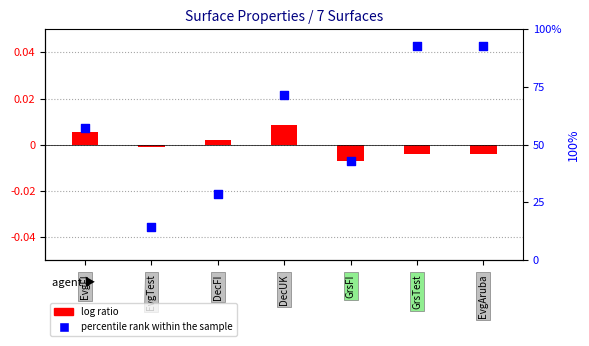

Which series contains the highest Y value?

percentile rank within the sample